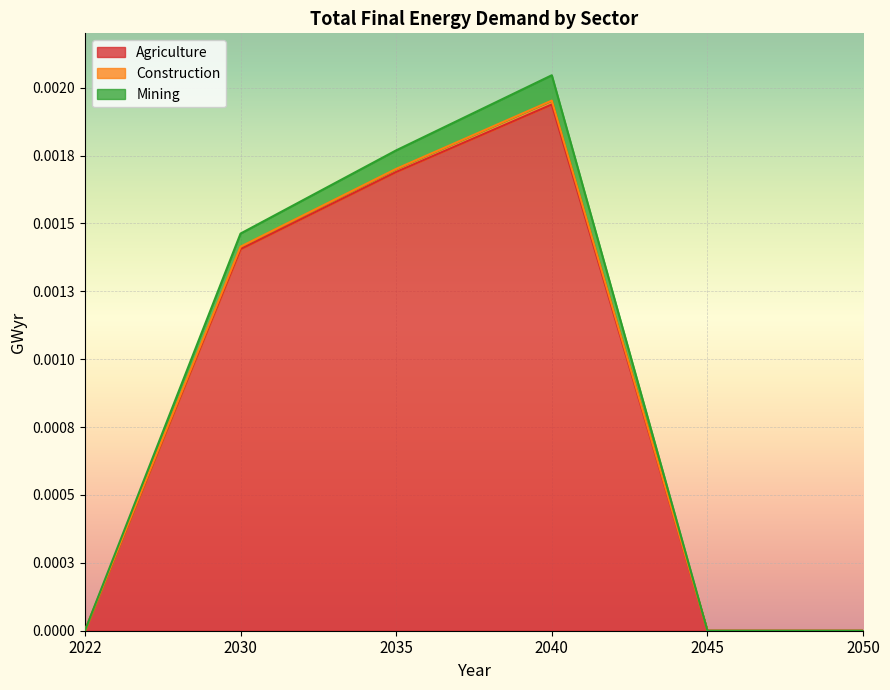

Which series changed the most between 2045 and 2050?

Agriculture